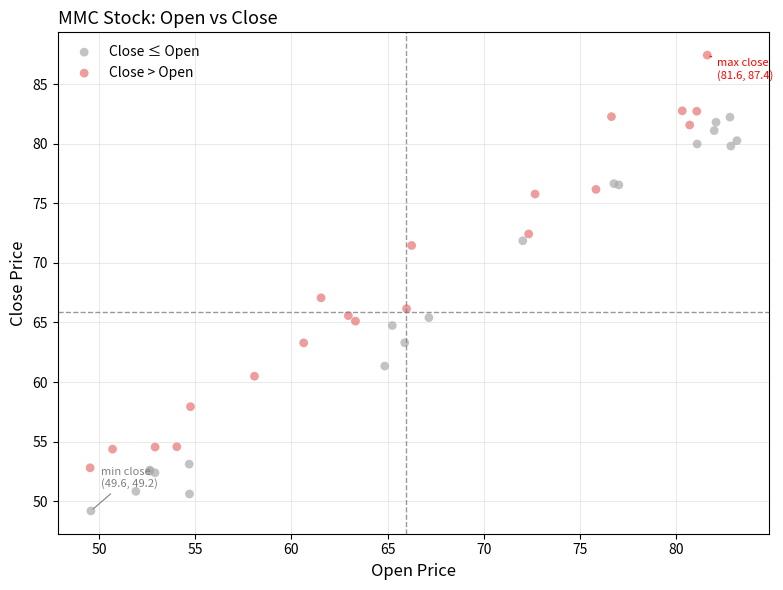

Which series reaches the minimum Y coordinate?

Close ≤ Open